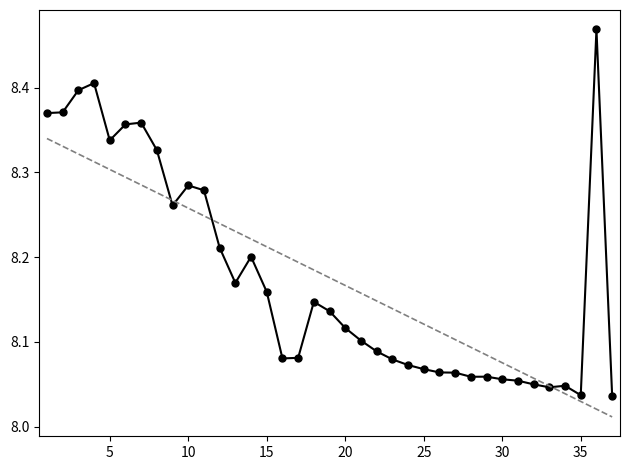

The chart shows a value of 13.5 at 1. True or false?

False